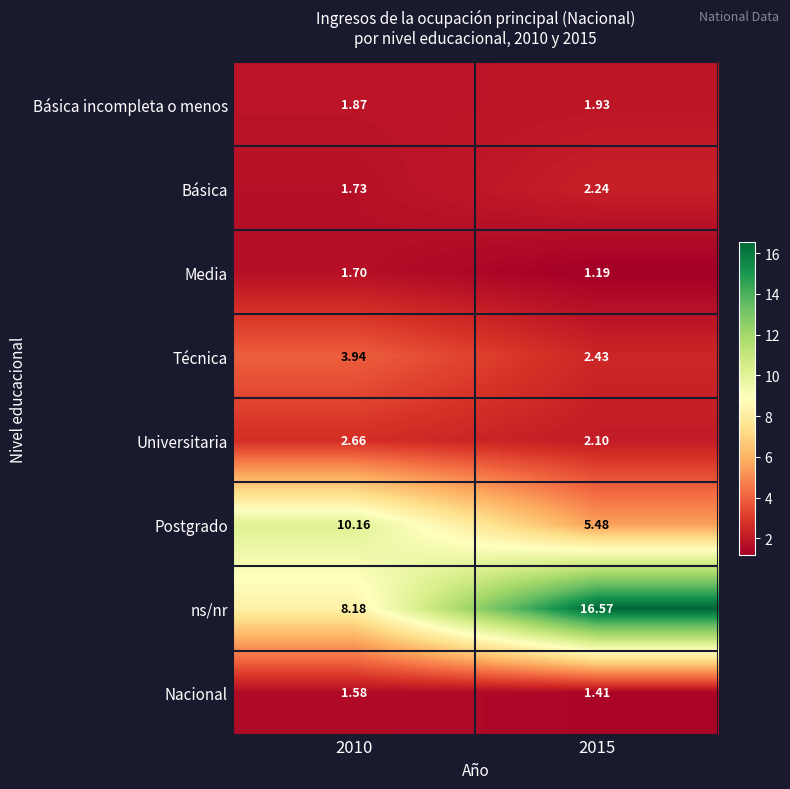

Is the value of Postgrado at 2010 greater than the value of Nacional at 2010?

Yes